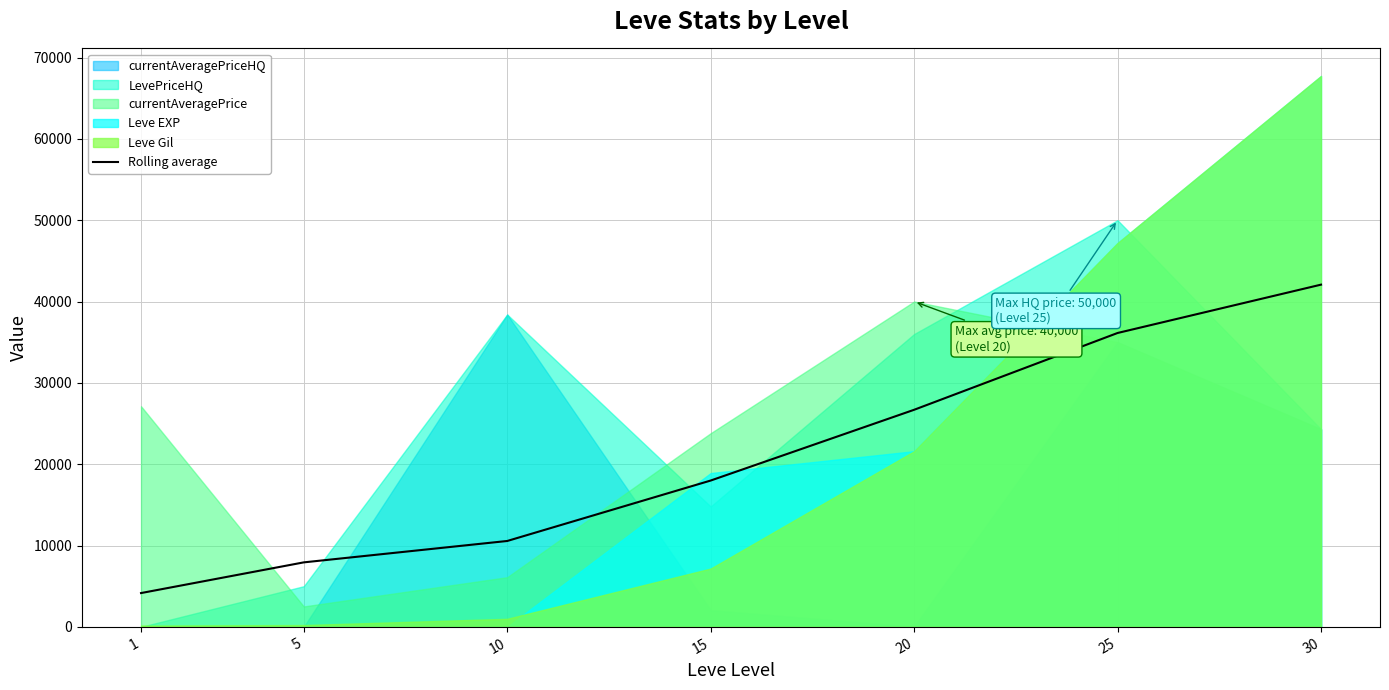

List the labels in order of value, largest first.

30, 25, 20, 15, 10, 5, 1